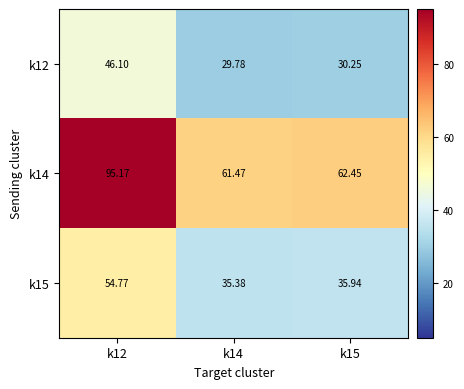

What is the total value across all series at k15?

128.6